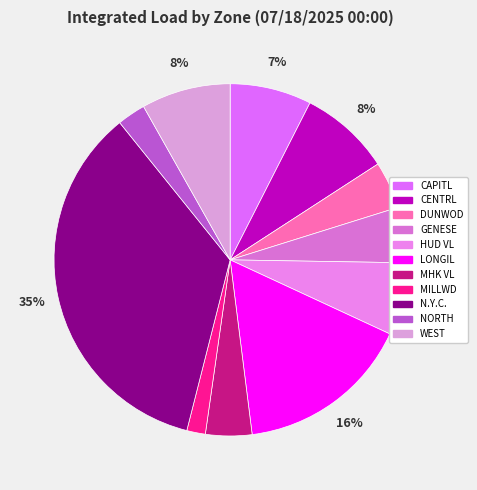

Approximately how many times larger is the value at GENESE compared to CENTRL?

0.6